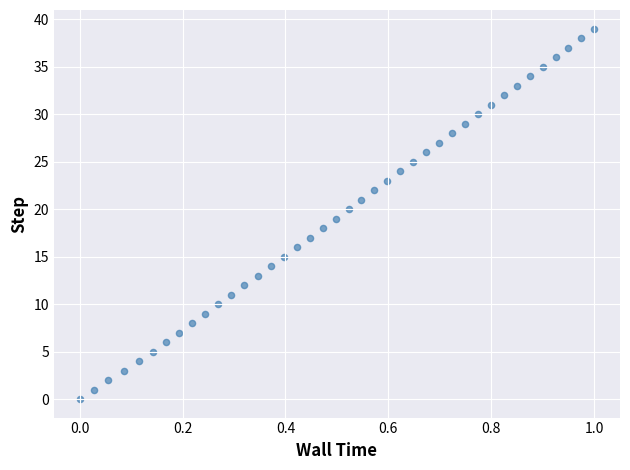

What is the range of Y values (max minus min)?

39